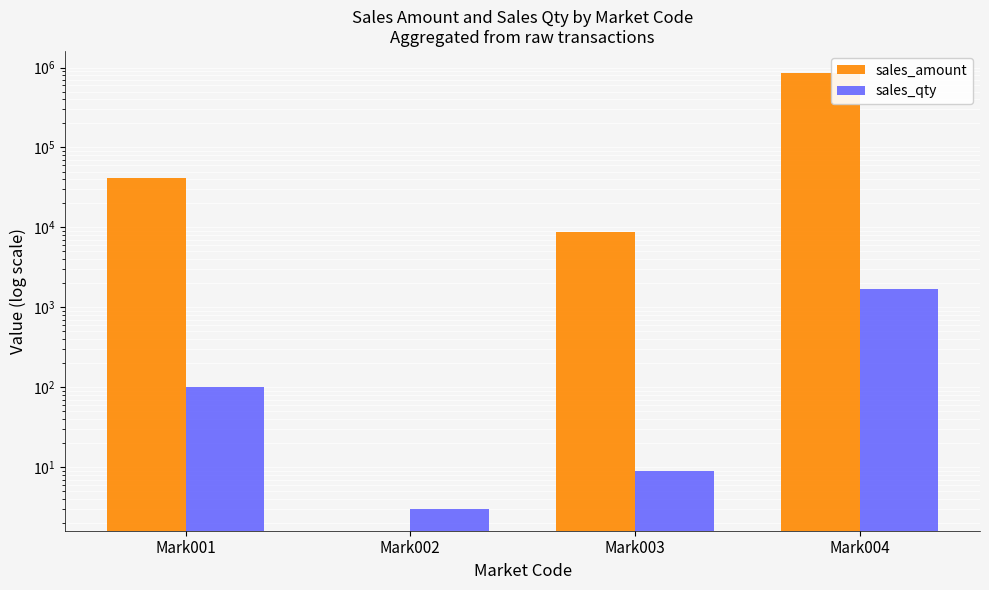

Which label corresponds to the largest value in the chart?

Mark004